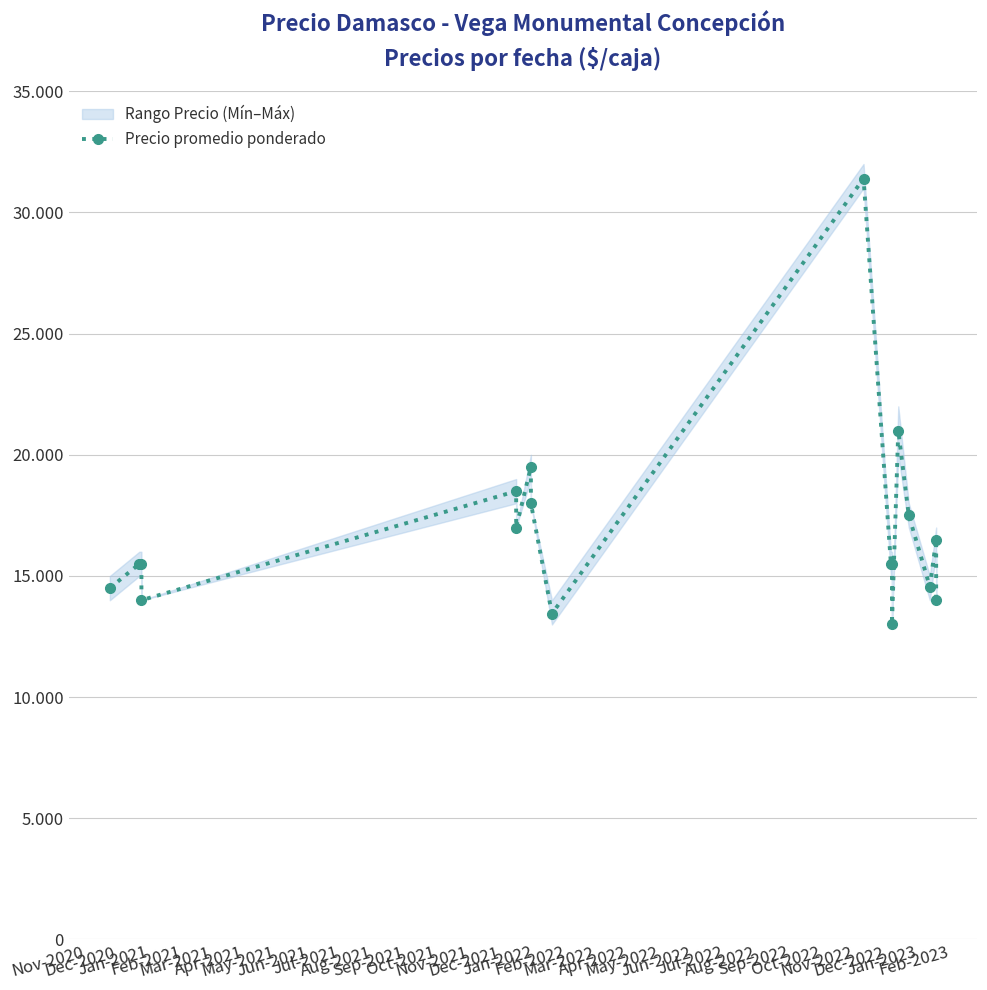

How many data points are above 15500?

8